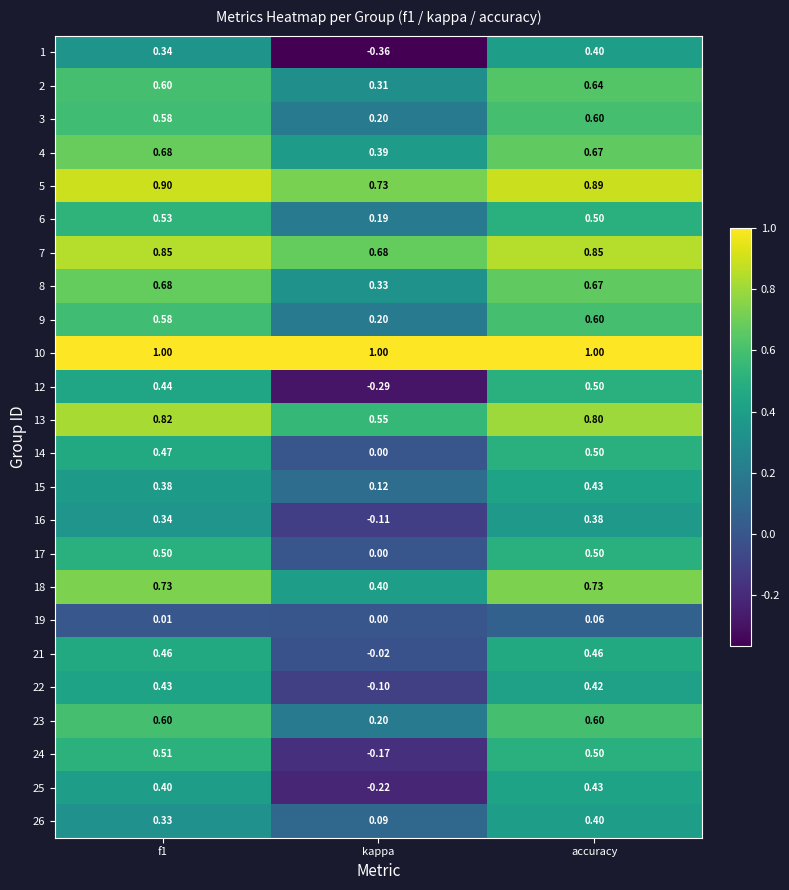

At how many categories does at least one series exceed 0?

3